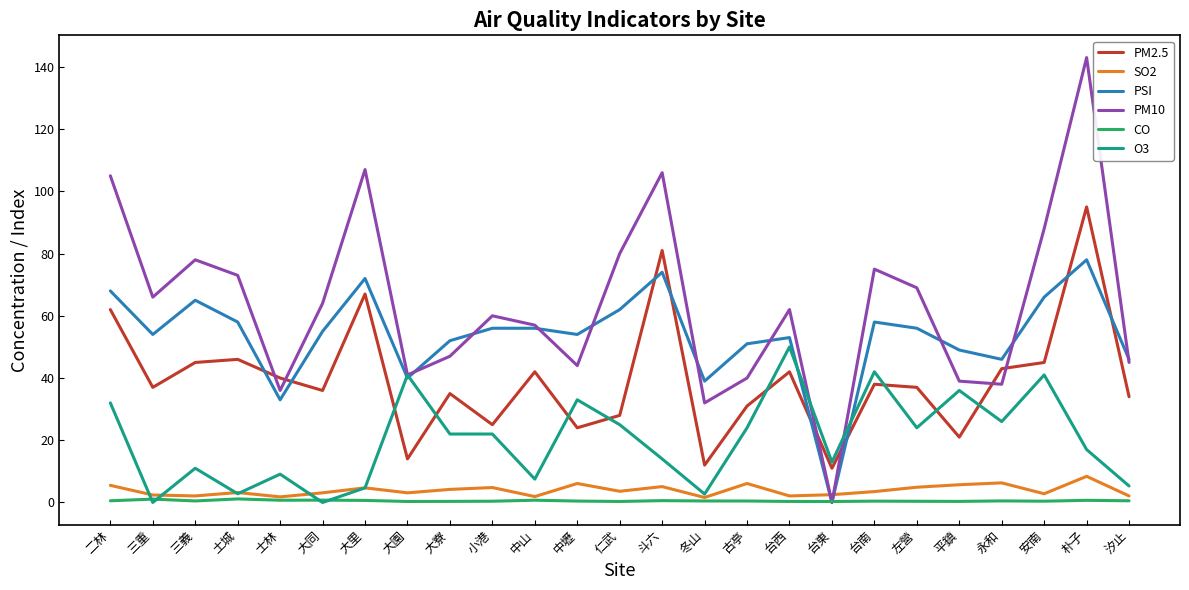

Is the value of O3 at 小港 greater than the value of SO2 at 平鎮?

Yes